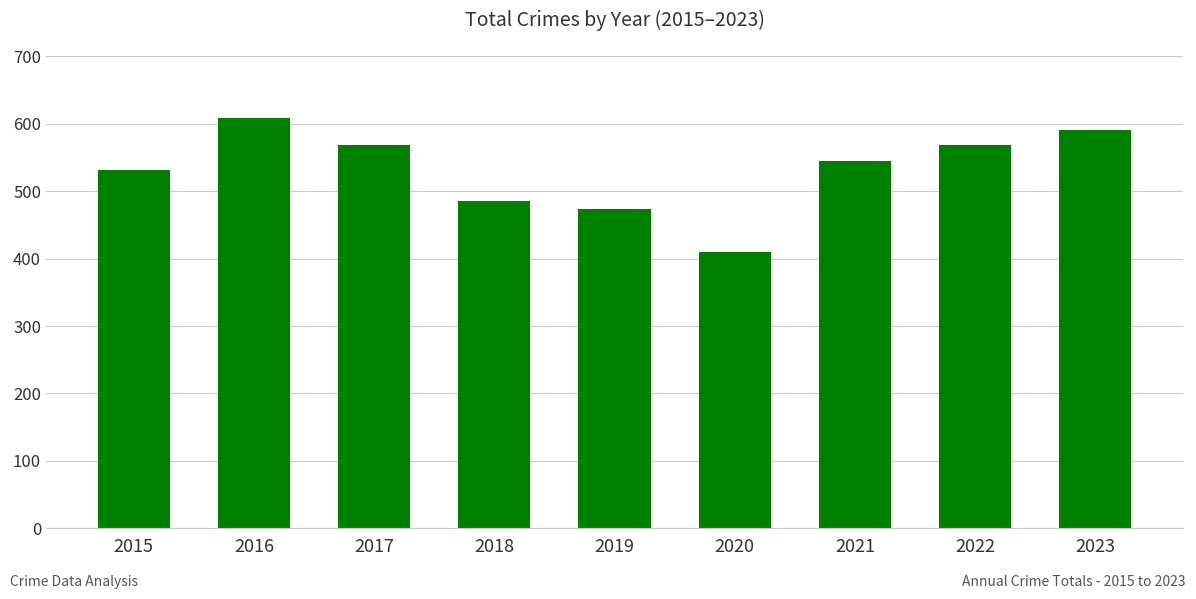

What is the ratio of the value at 2015 to the value at 2022?

0.9